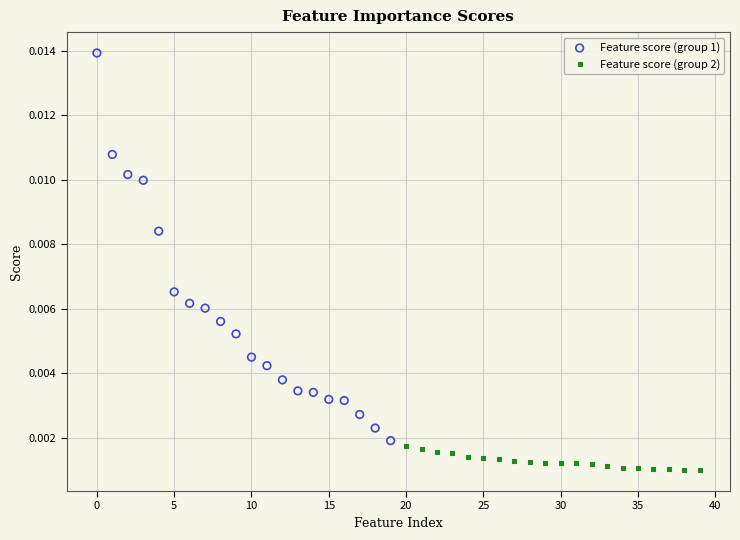

Which series contains the highest Y value?

Feature score (group 1)